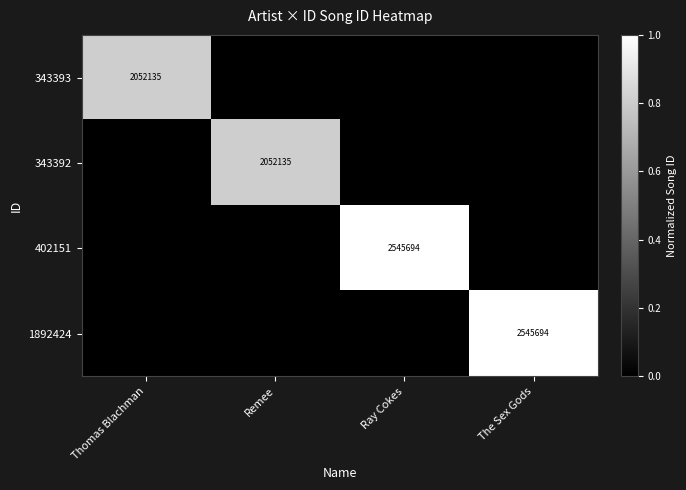

Which label corresponds to the smallest value in the chart?

Remee